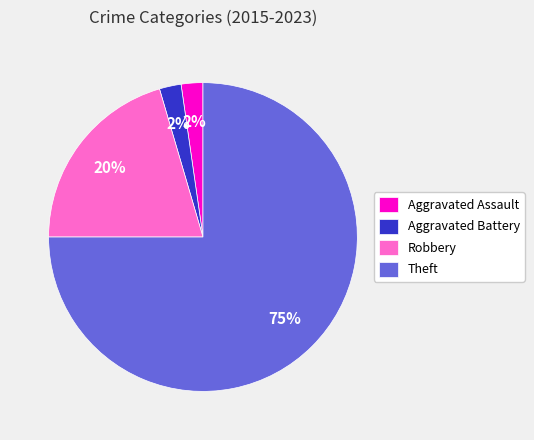

Combined, do Robbery and Aggravated Assault account for over 50%?

No